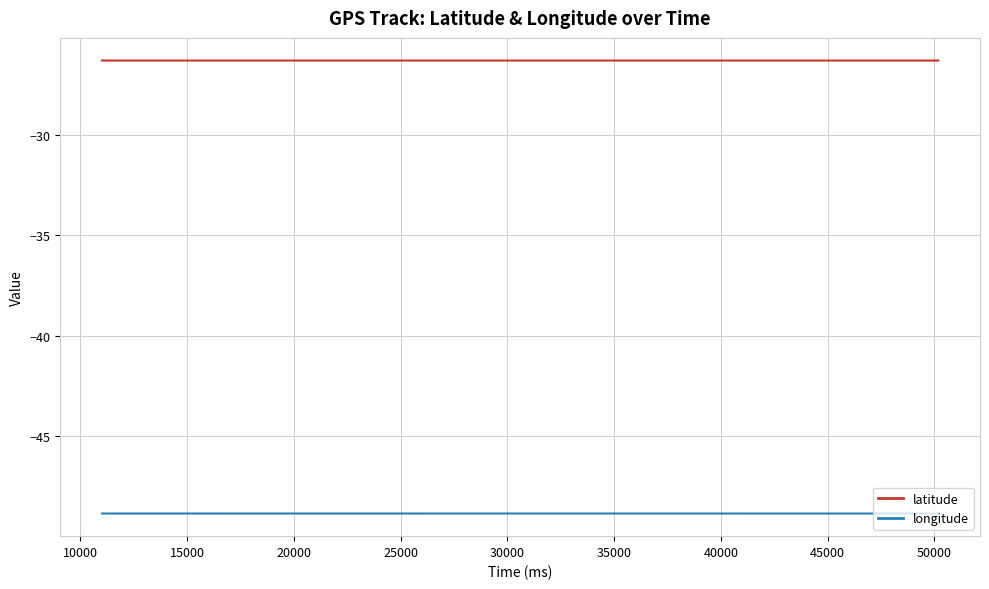

List the series in order of their peak value, lowest first.

longitude, latitude